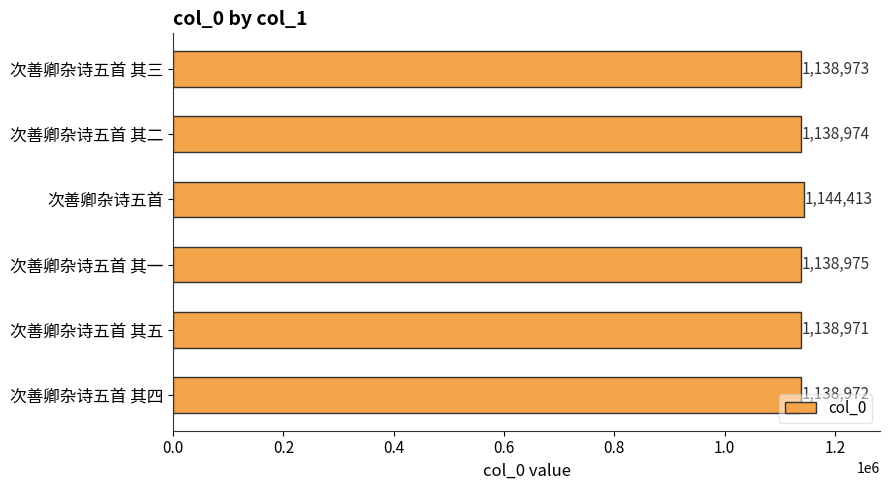

What is the smallest value displayed?

1138971